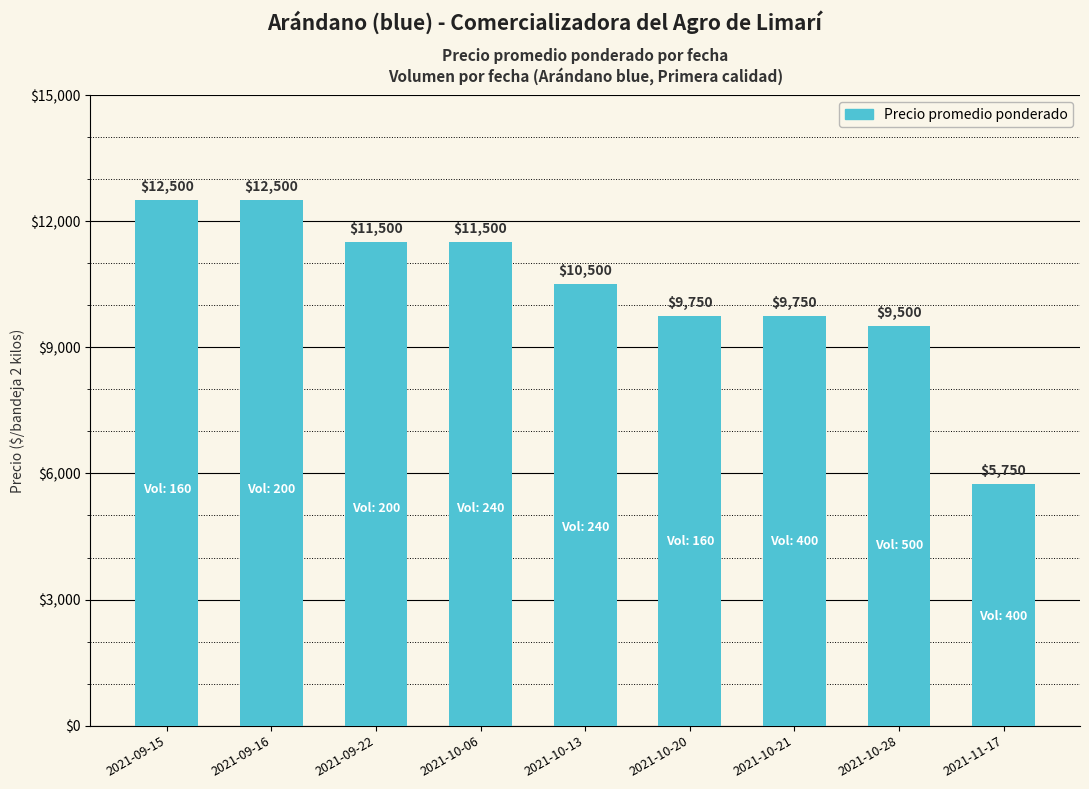

Between 2021-09-22 and 2021-10-21, which is larger?

2021-09-22